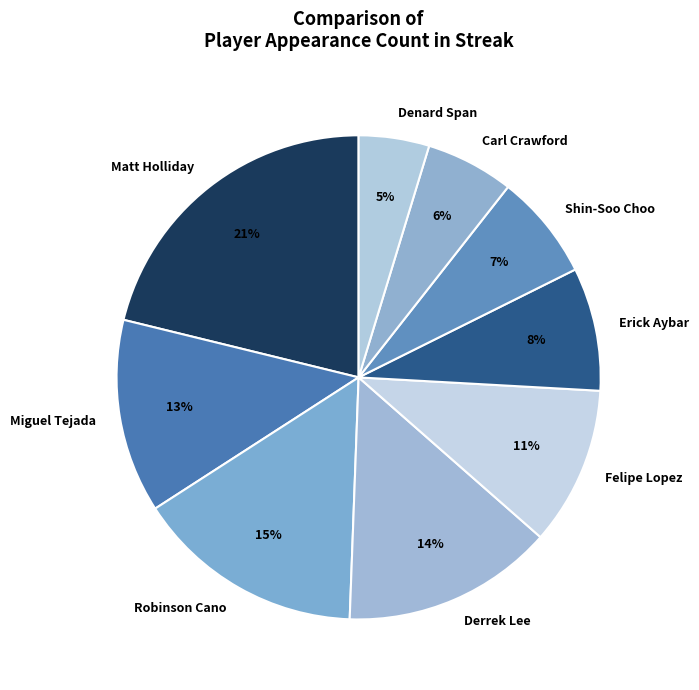

The Carl Crawford slice represents 6% of the pie. True or false?

True